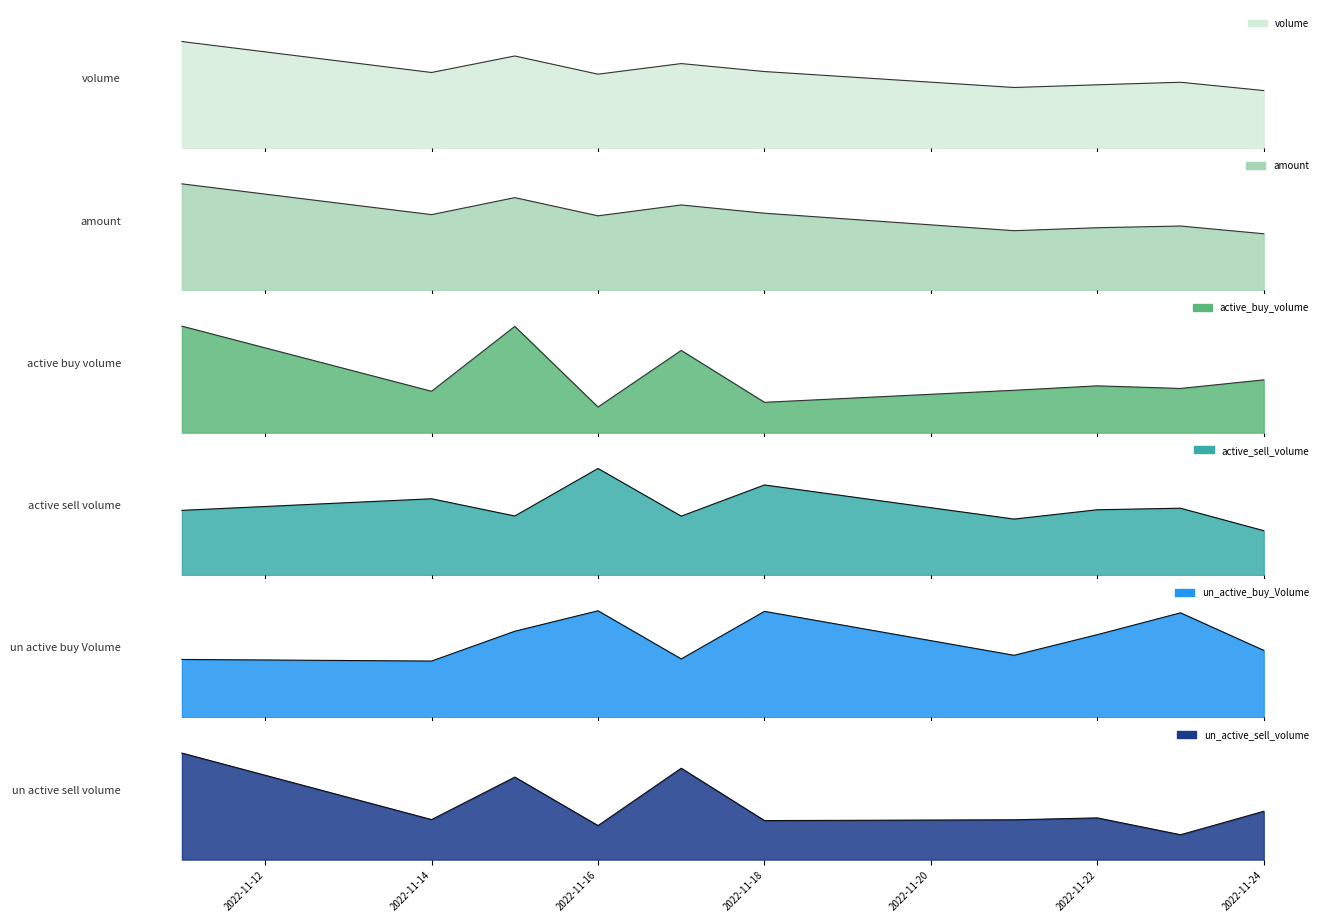

What is the highest value of the active_buy_volume series?

11809700